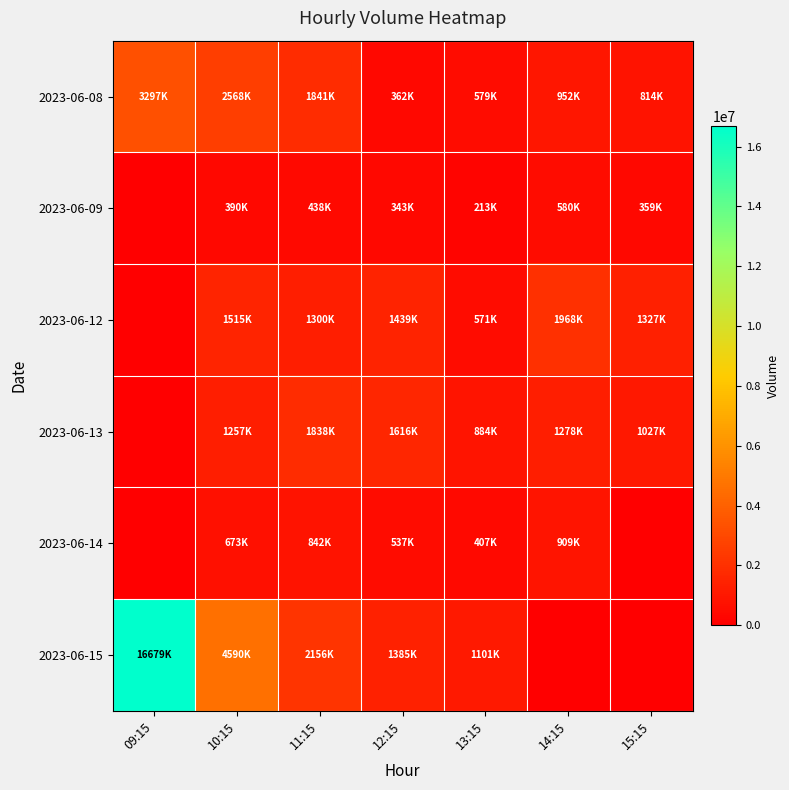

Rank the series at 15:15 from highest to lowest value.

2023-06-12, 2023-06-13, 2023-06-08, 2023-06-09, 2023-06-14, 2023-06-15